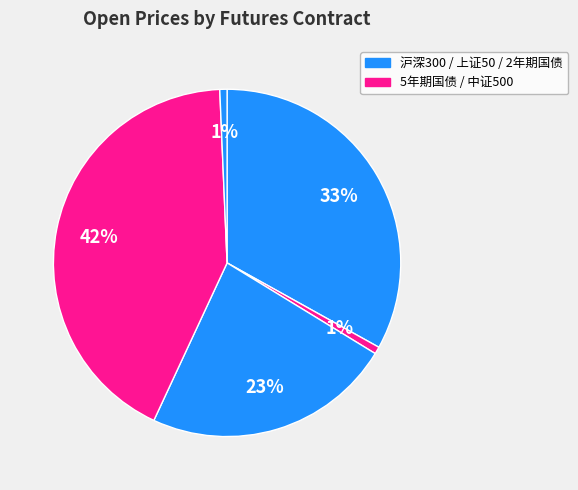

Is there a majority slice in this chart?

No